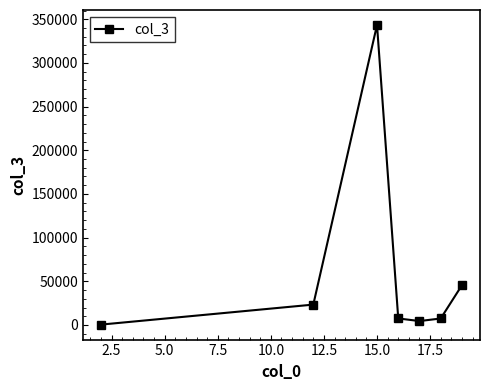

What is the sum of all values?

432219